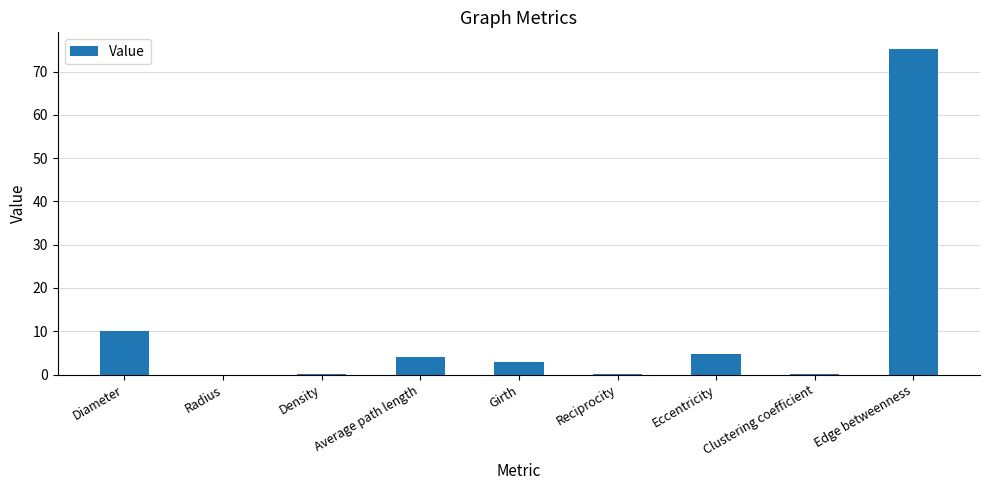

What is the maximum value shown in the chart?

75.3